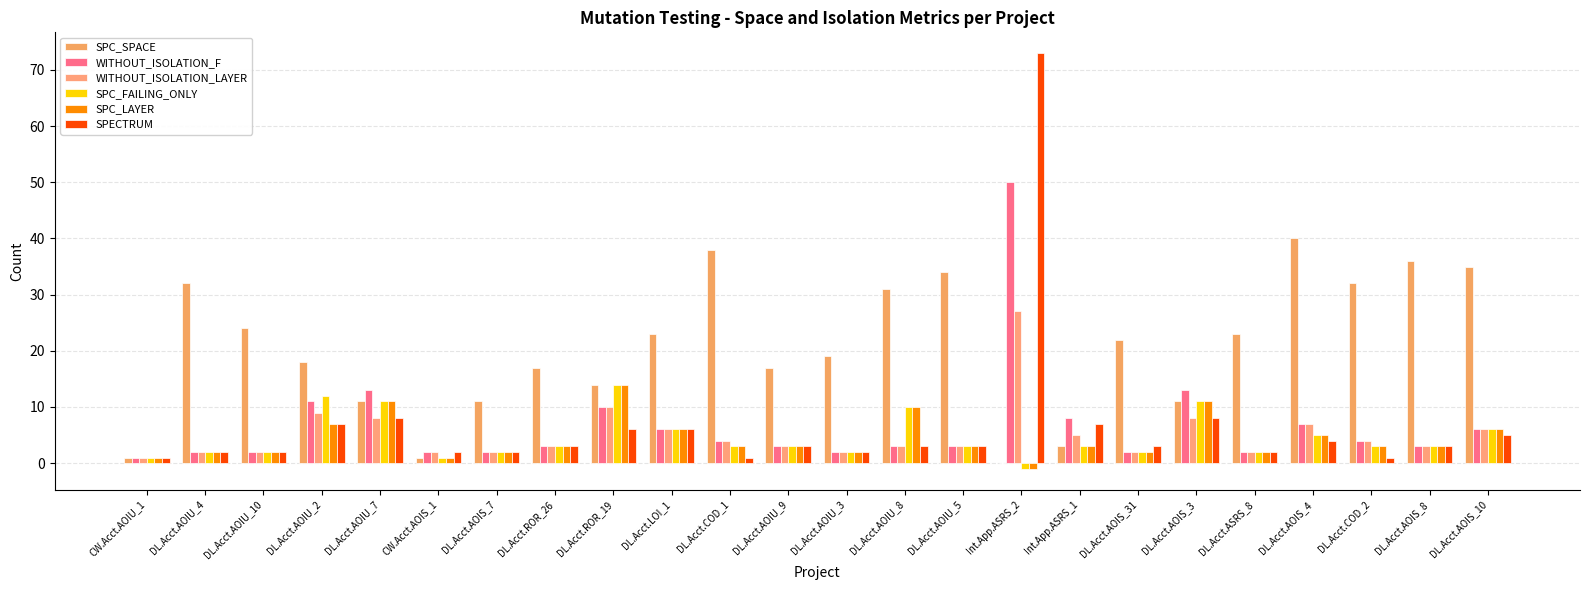

Reading left to right, what are all the values shown in this chart?

SPC_SPACE: 1	32	24	18	11	1	11	17	14	23	38	17	19	31	34	0	3	22	11	23	40	32	36	35
WITHOUT_ISOLATION_F: 1	2	2	11	13	2	2	3	10	6	4	3	2	3	3	50	8	2	13	2	7	4	3	6
WITHOUT_ISOLATION_LAYER: 1	2	2	9	8	2	2	3	10	6	4	3	2	3	3	27	5	2	8	2	7	4	3	6
SPC_FAILING_ONLY: 1	2	2	12	11	1	2	3	14	6	3	3	2	10	3	-1	3	2	11	2	5	3	3	6
SPC_LAYER: 1	2	2	7	11	1	2	3	14	6	3	3	2	10	3	-1	3	2	11	2	5	3	3	6
SPECTRUM: 1	2	2	7	8	2	2	3	6	6	1	3	2	3	3	73	7	3	8	2	4	1	3	5